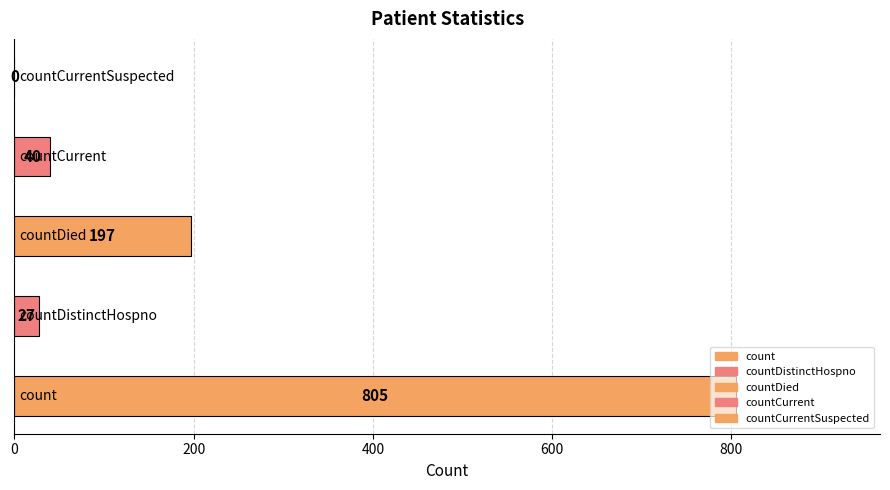

How many values are above zero?

4